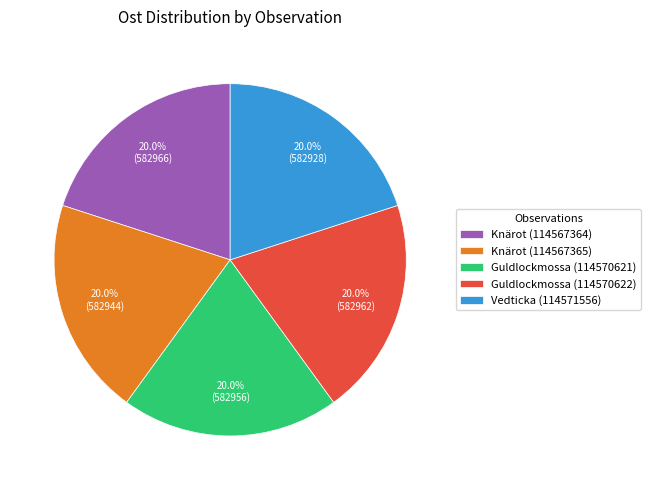

The Vedticka (114571556) slice represents 27% of the pie. True or false?

False